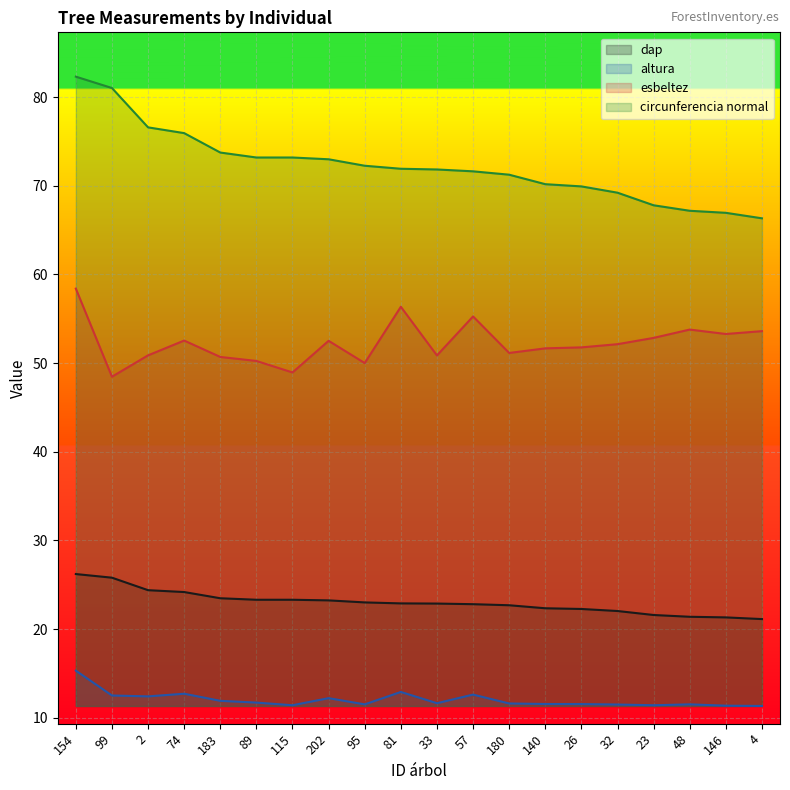

True or false: circunferencia normal has more than 0 interior local peaks.

False